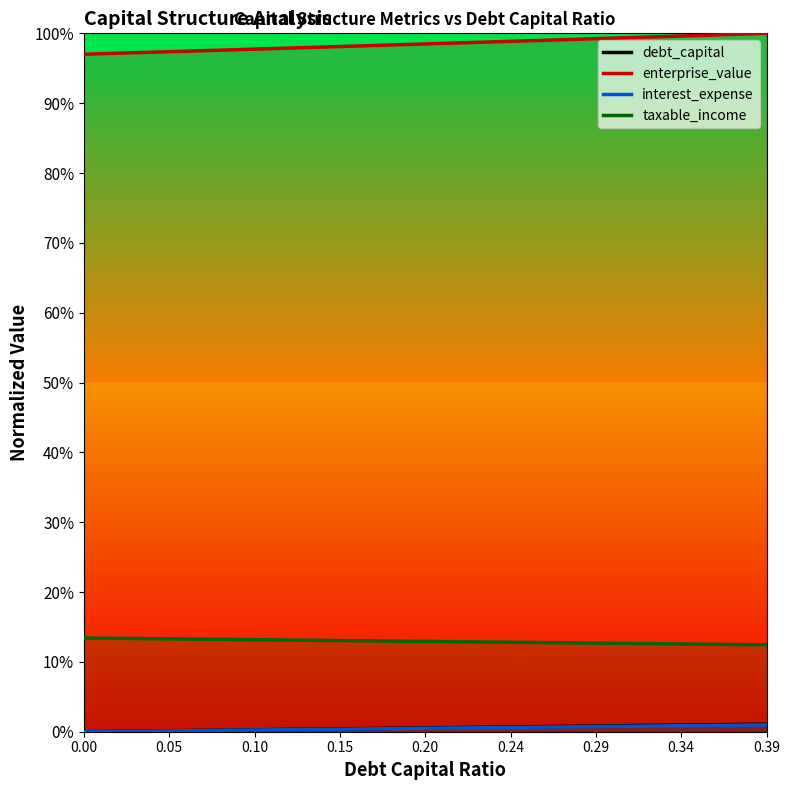

How many distinct data groups are displayed?

4